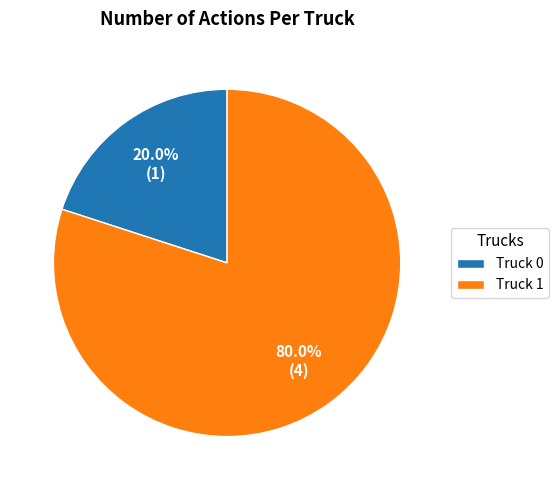

Is it true that Truck 0 is 20% of the pie?

True